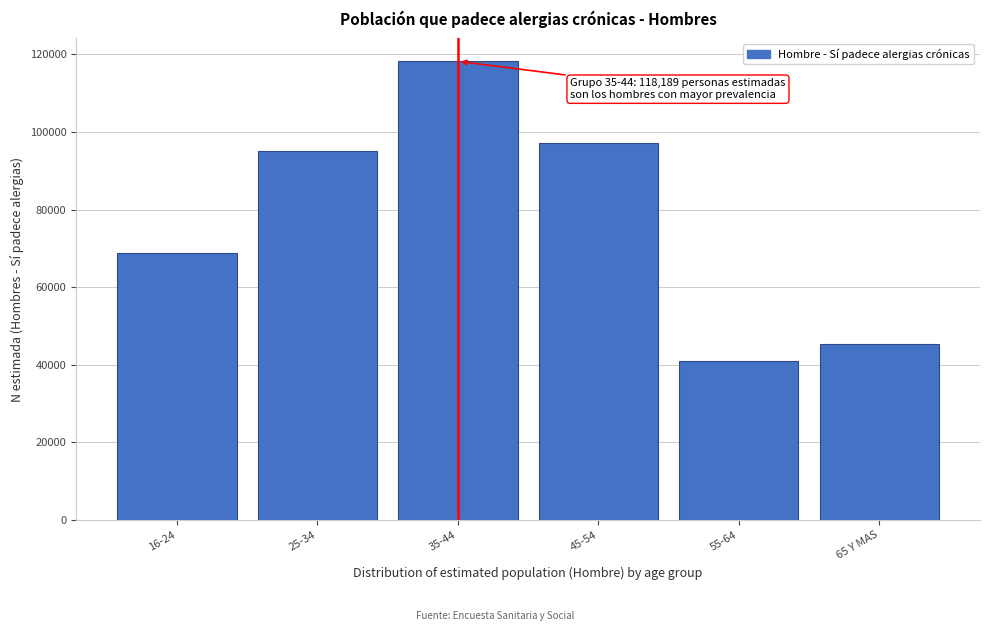

Reading left to right, list all the values displayed in this chart.

16-24=68695	25-34=95001	35-44=118189	45-54=97226	55-64=40970	65 Y MAS=45456